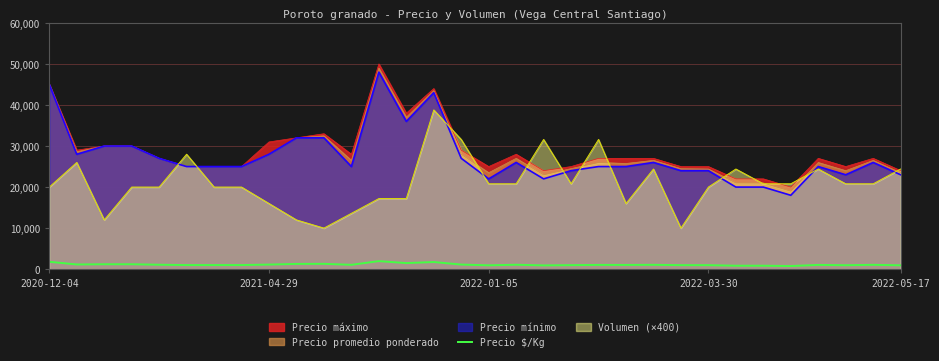

What is the maximum value for Precio promedio ponderado?

48977